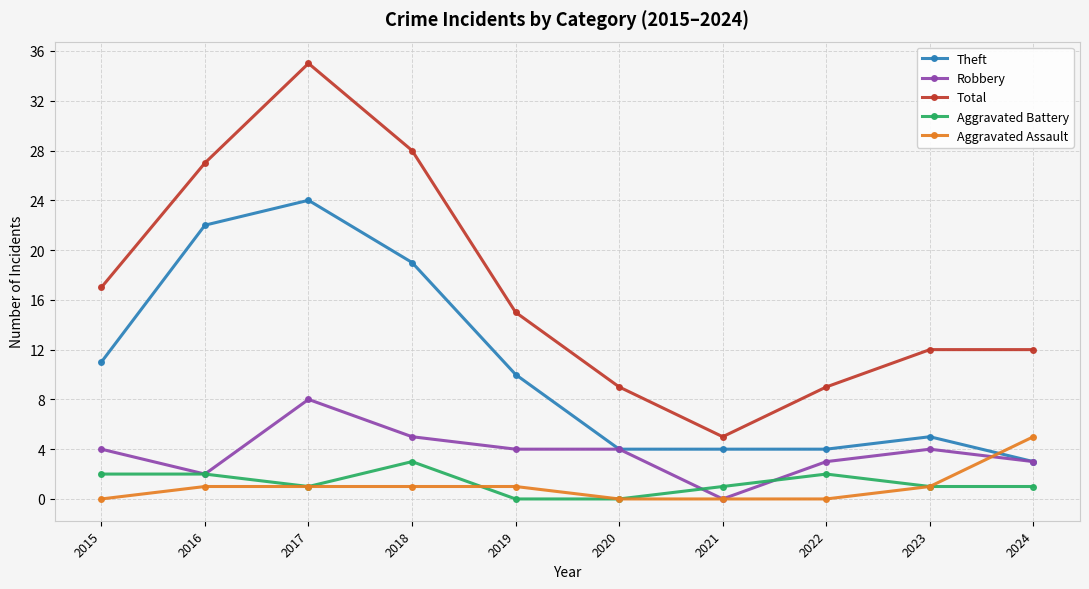

What is the sum of all Aggravated Battery values?

13